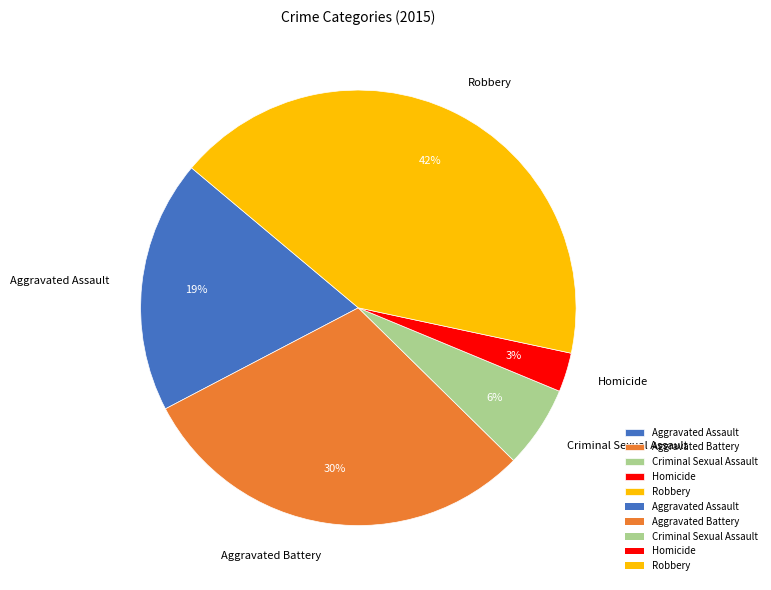

Which category has the smallest portion of the pie?

Homicide